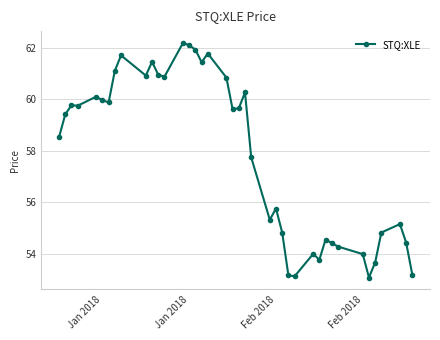

What is the sum of all values?

2313.4